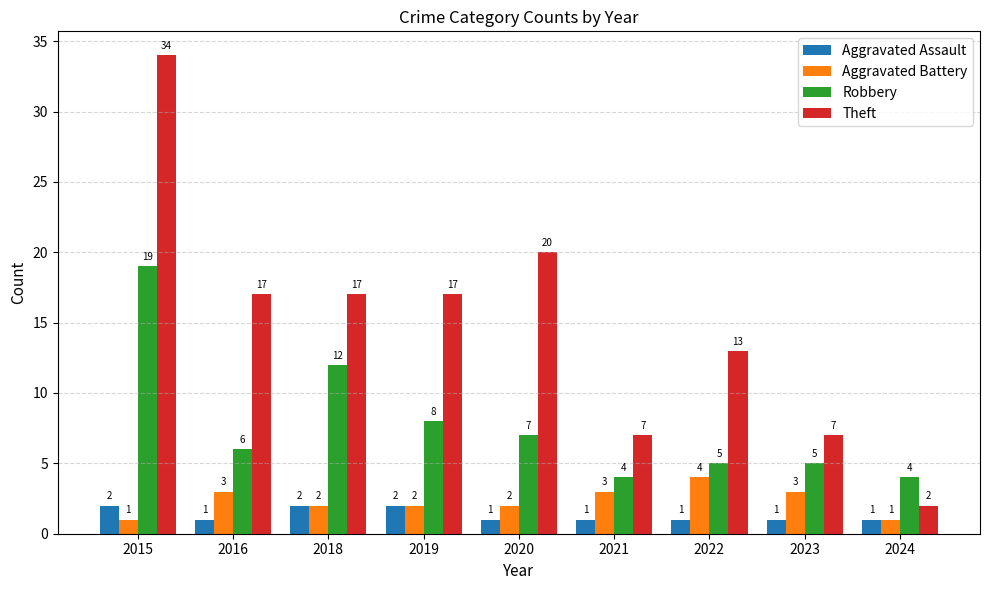

The value of Theft at 2020 is 33. True or false?

False